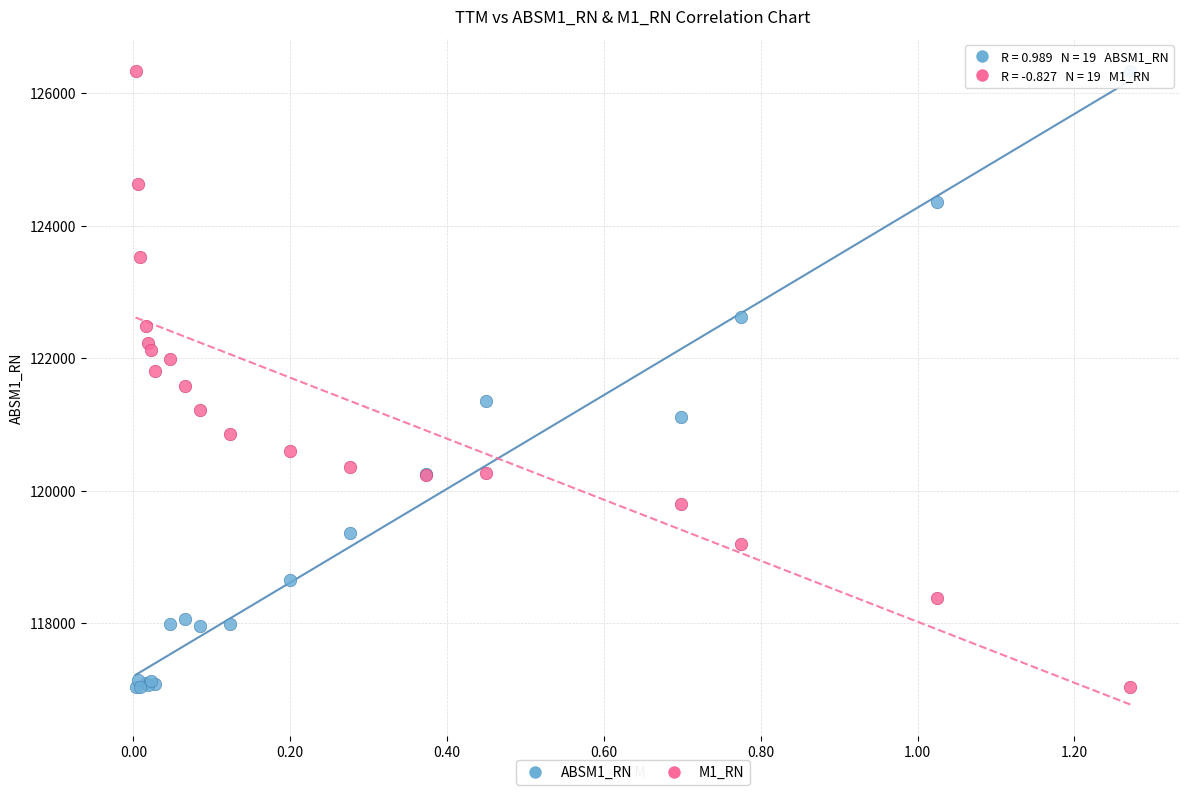

What is the X range (max minus min) for the scatter plot?

1.3